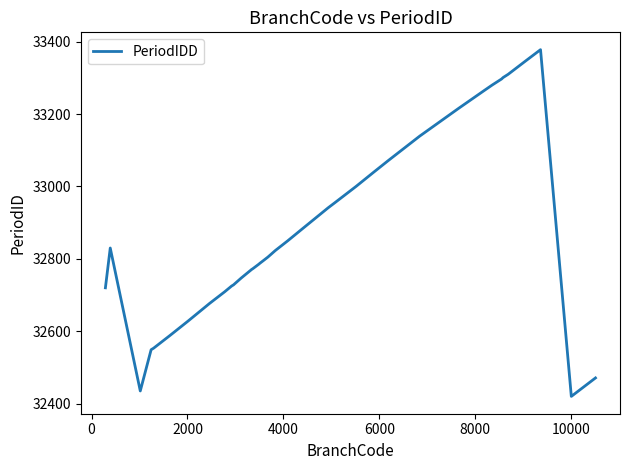

What is the smallest value displayed?

32420